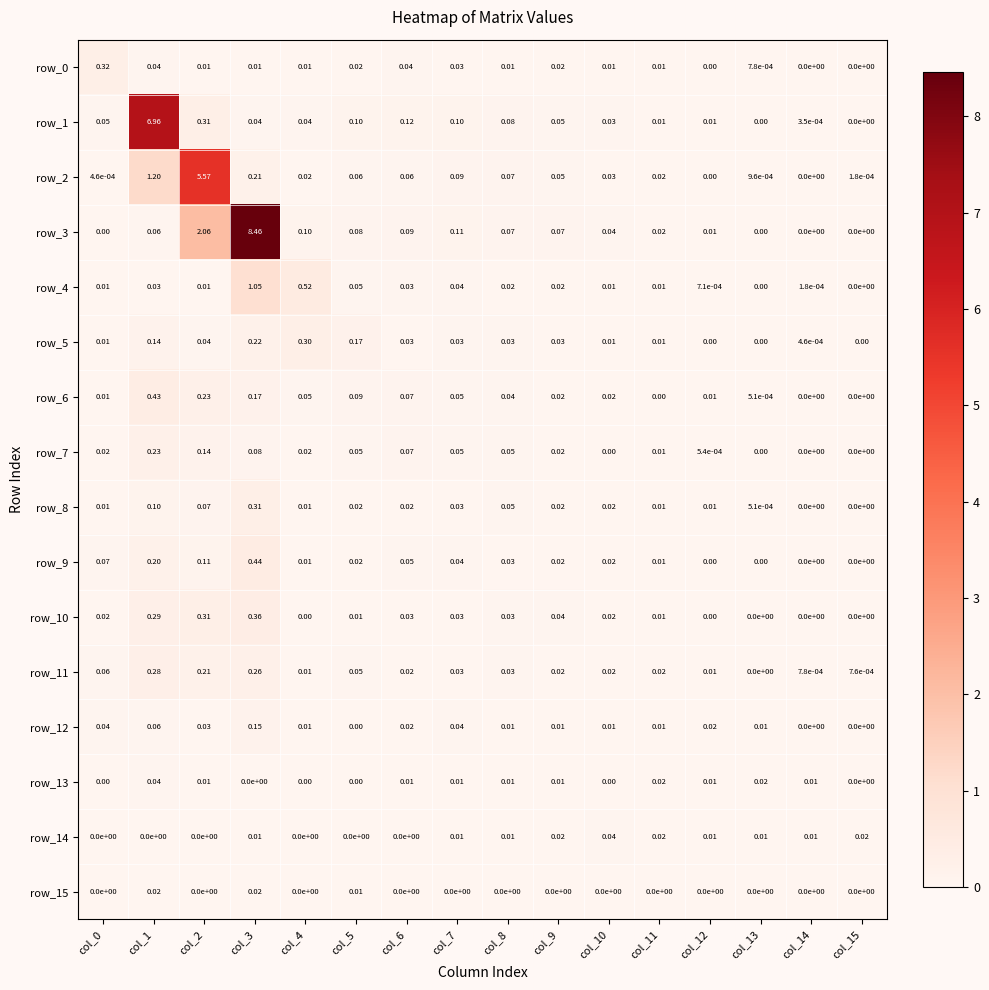

At col_10, list the series in order from largest to smallest.

row_3, row_14, row_1, row_2, row_10, row_9, row_11, row_8, row_6, row_4, row_12, row_0, row_5, row_7, row_13, row_15